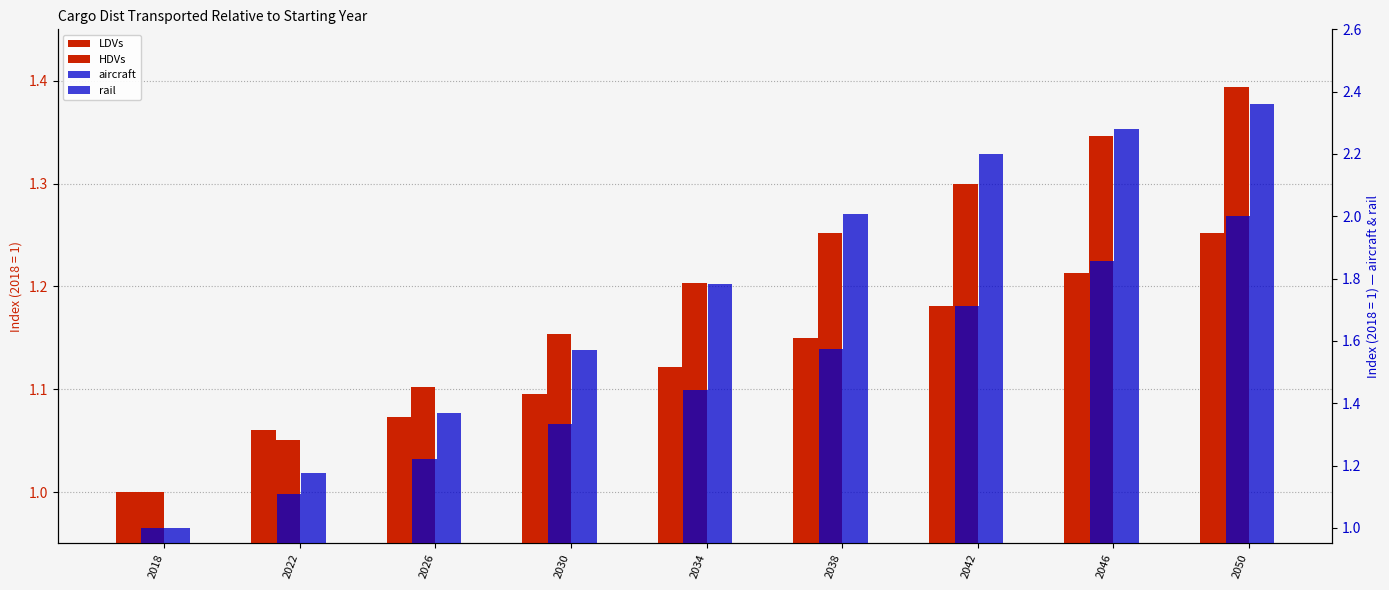

What are all the series names shown in the legend?

LDVs, HDVs, aircraft, rail